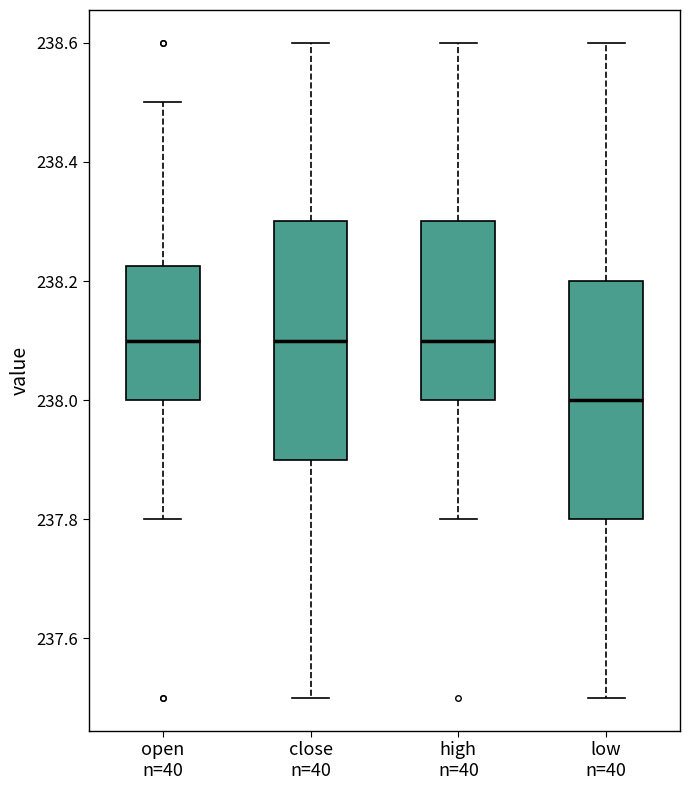

Reading left to right, read every box against the y-axis: the position of its median line, the range the box covers, and the ends of its whiskers. The values are not printed on the chart, so give them approximately, as read against the axis.

open n=40: median 238.10, box 238.00 to 238.22, whiskers 237.80 to 238.50
close n=40: median 238.10, box 237.90 to 238.30, whiskers 237.50 to 238.60
high n=40: median 238.10, box 238.00 to 238.30, whiskers 237.80 to 238.60
low n=40: median 238.00, box 237.80 to 238.20, whiskers 237.50 to 238.60